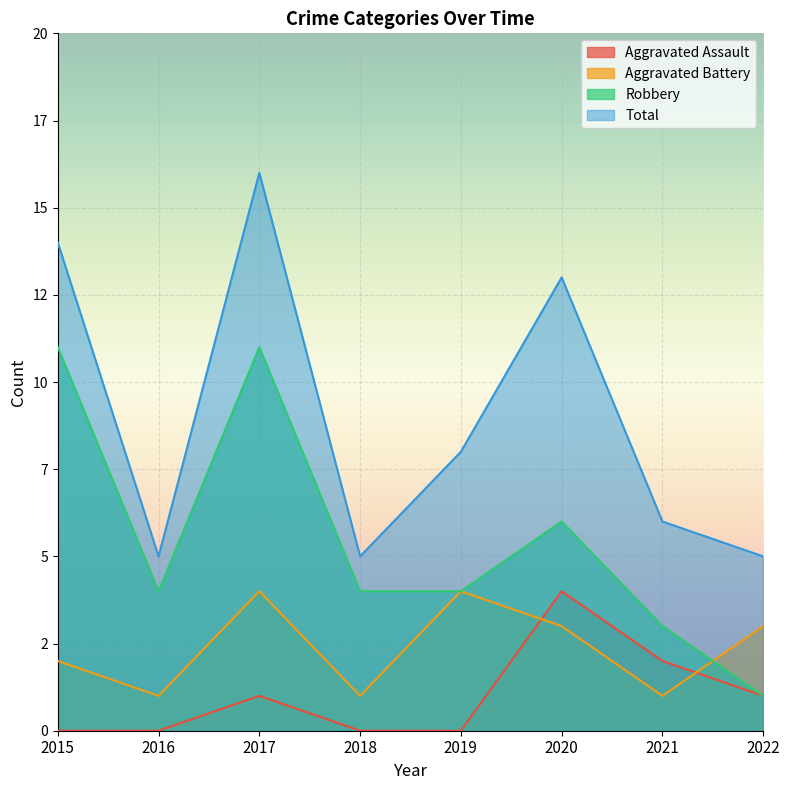

At which category is the sum across all series the highest?

2017